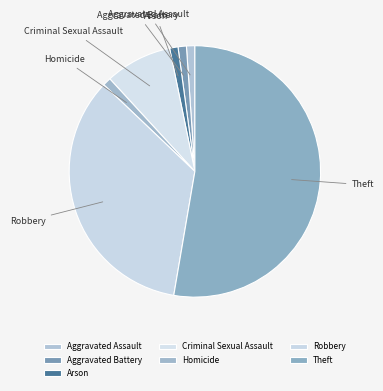

How many slices are in this pie chart?

7